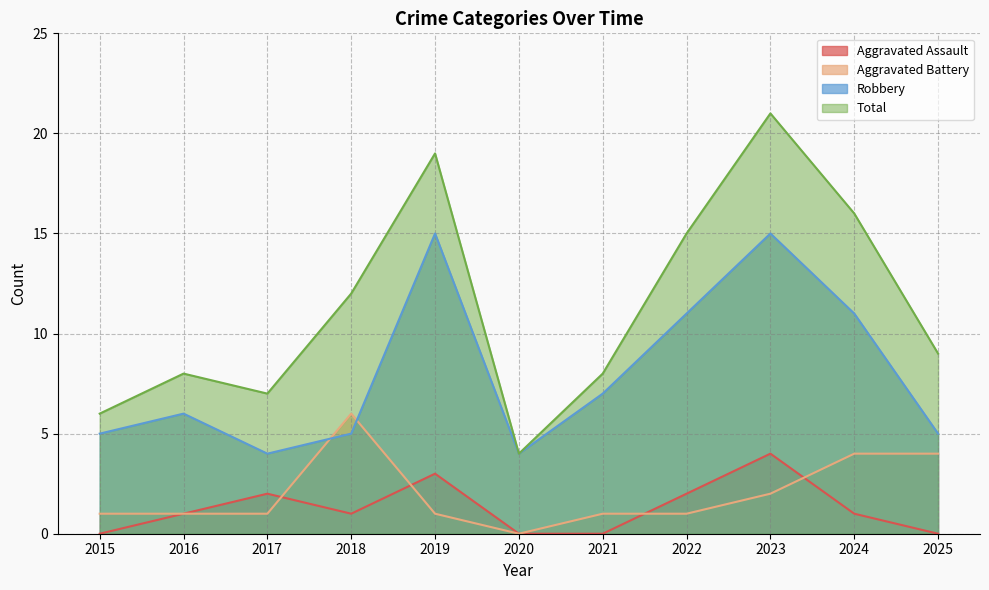

What is the value of the Robbery point at the 3rd from the left?

4